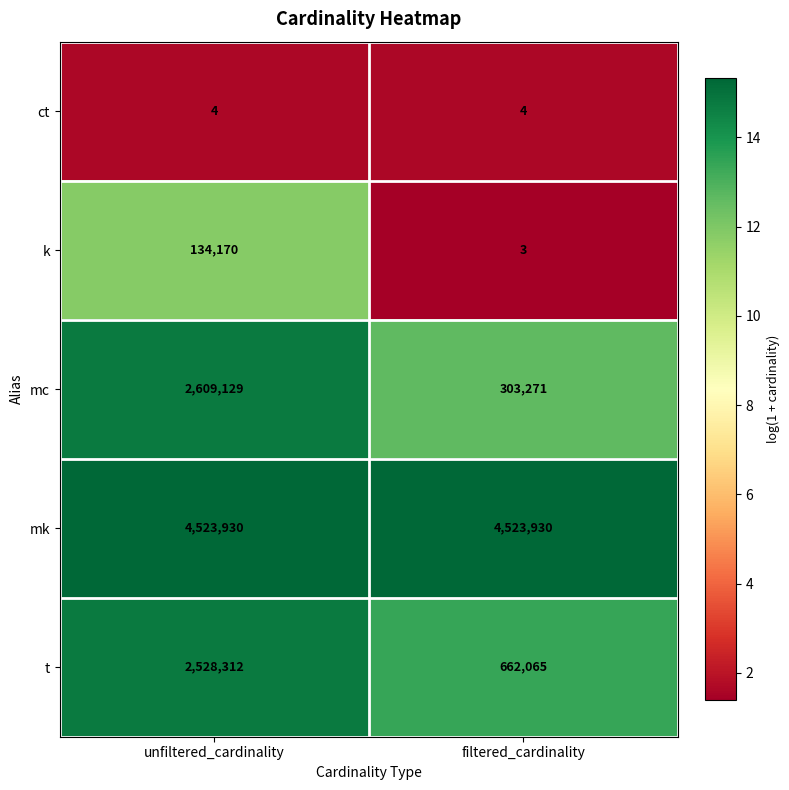

How many categories are shown in the chart?

2